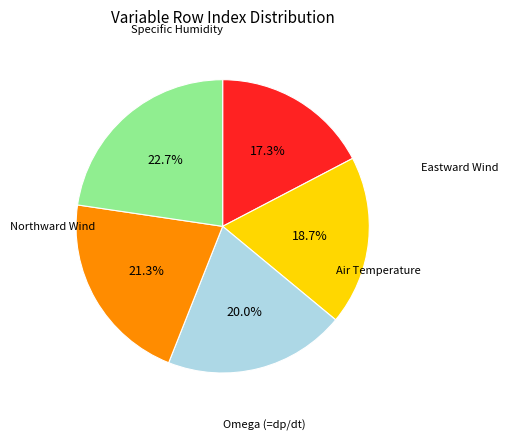

What percentage is the Northward Wind slice, to the nearest percent?

19%